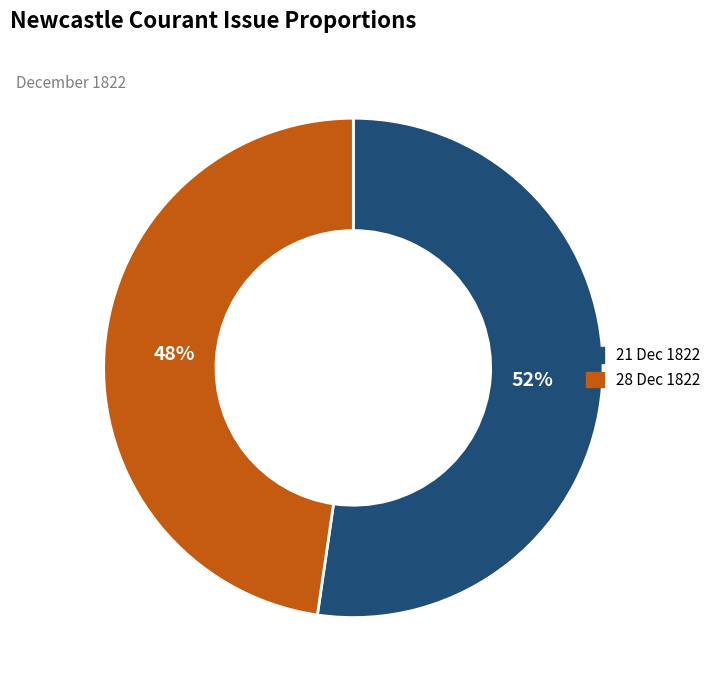

To the nearest percent, what is the average slice percentage?

50%